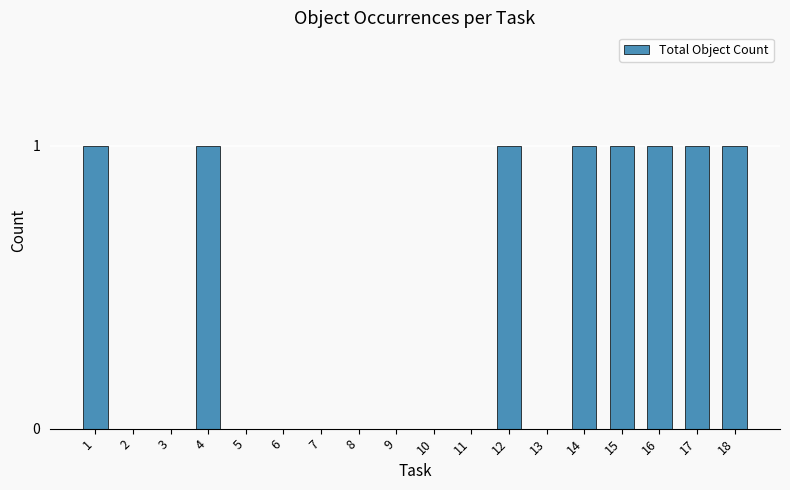

Is it true that the value at 18 is 1?

True